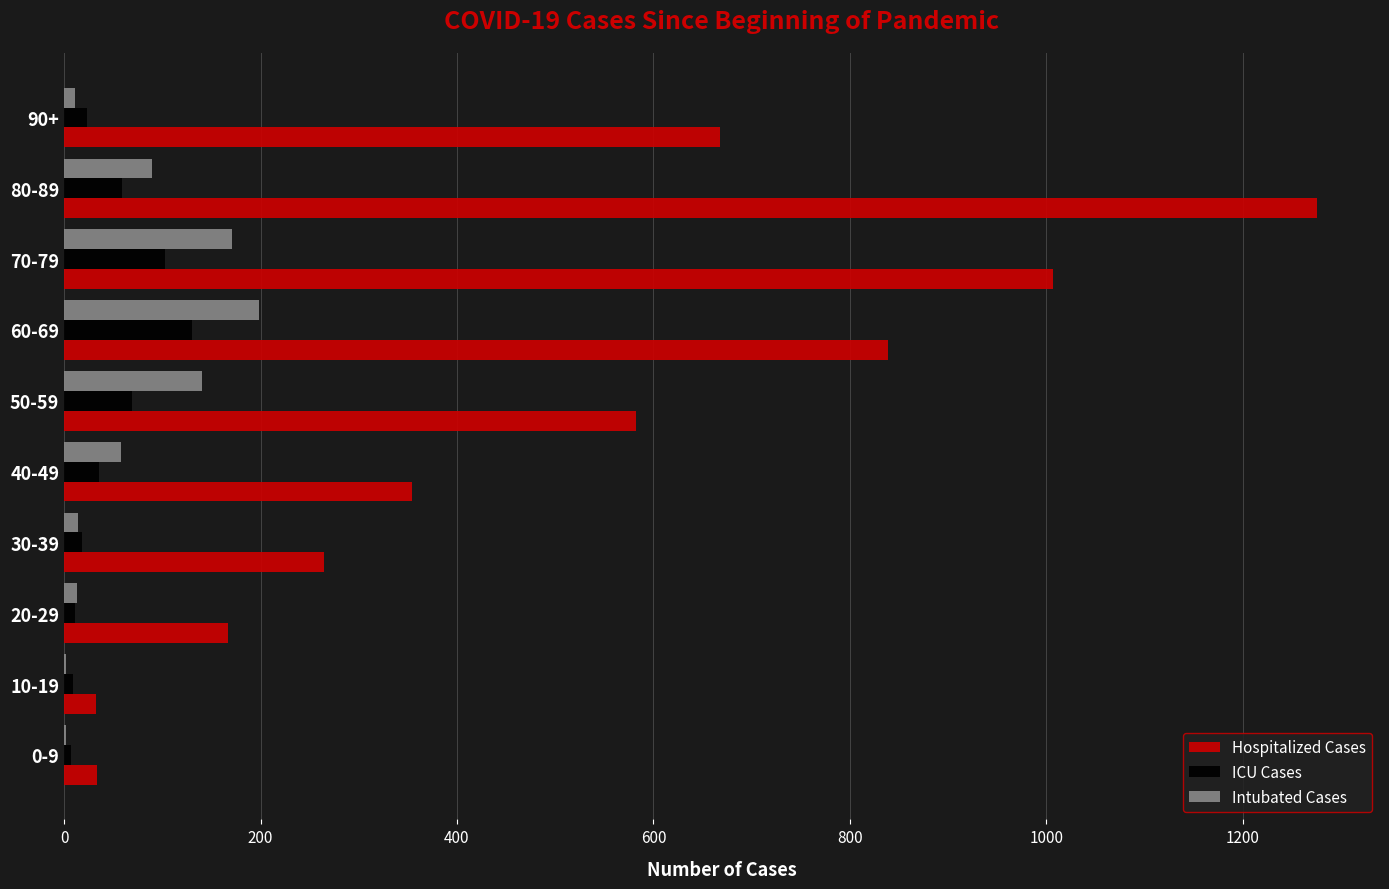

How many categories are shown in the chart?

10